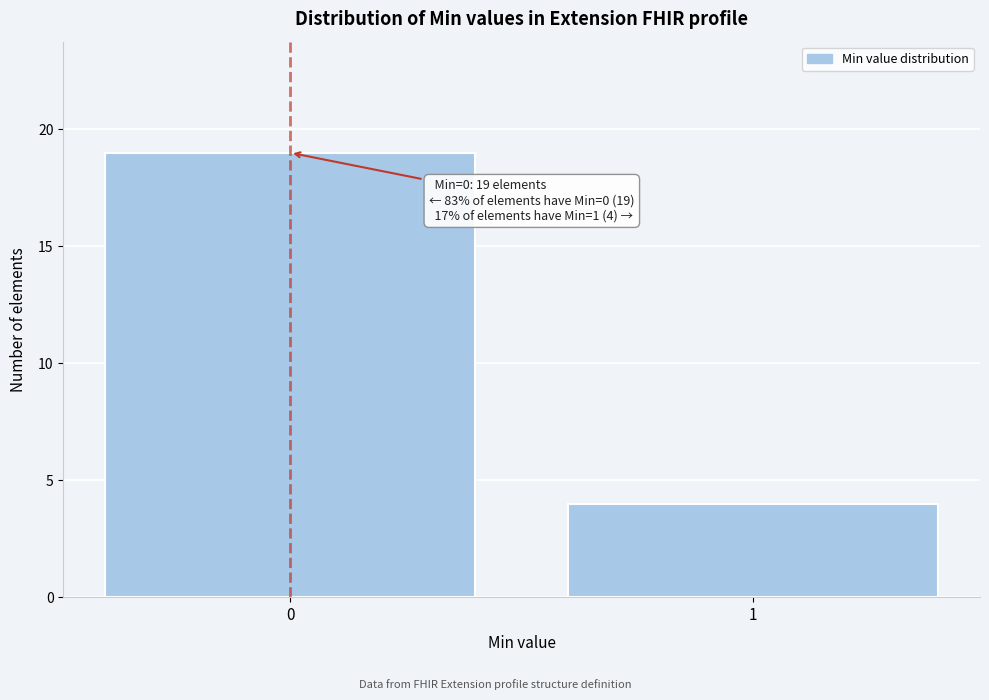

Reading left to right, transcribe all the data shown in this chart.

0=19	1=4